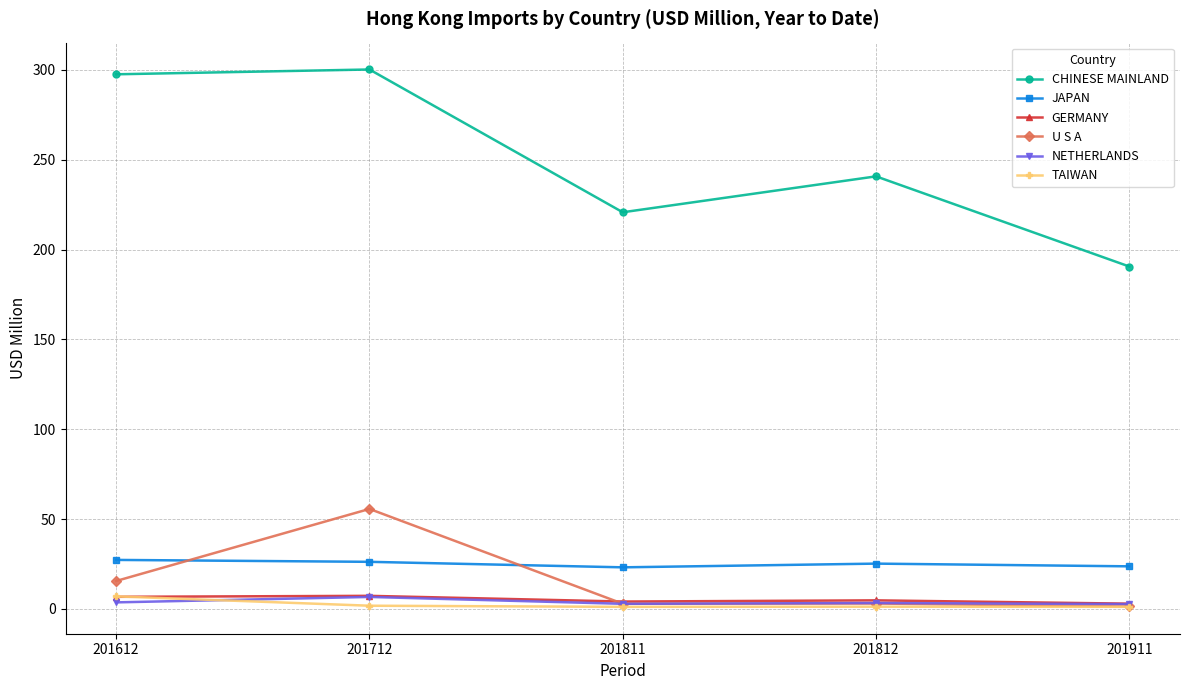

True or false: GERMANY and CHINESE MAINLAND intersect in this chart.

False